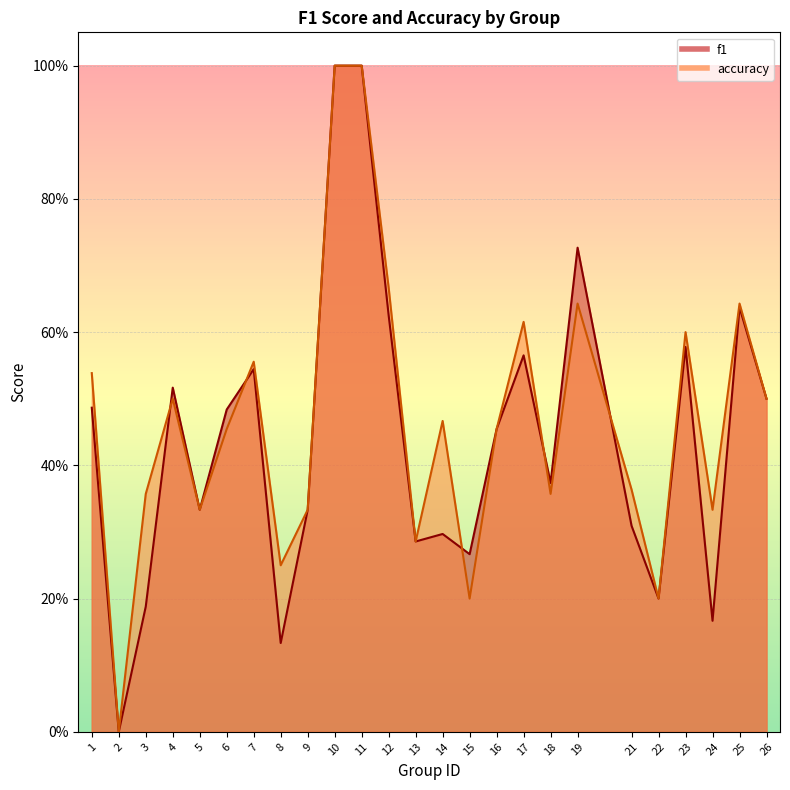

Which category has the lowest value in the f1 series?

2